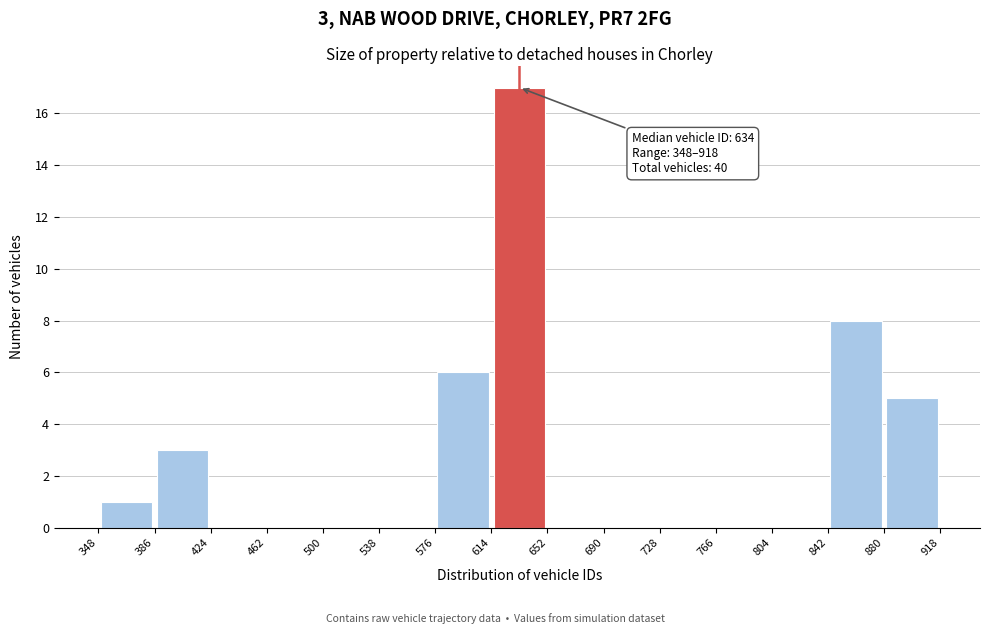

Which range on the x-axis has the tallest bar?

614 to 652